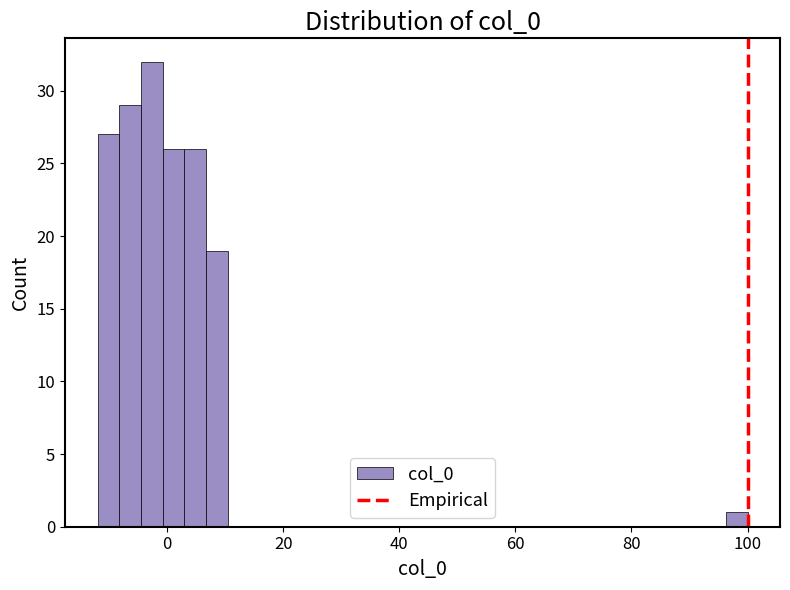

Read against the x-axis, roughly where is the centre of the tallest bar?

-2